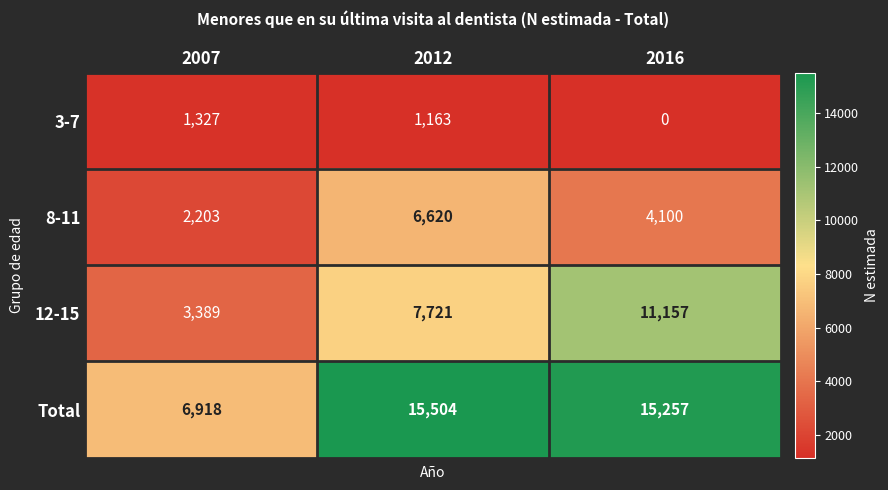

Count the number of data series in this chart.

4